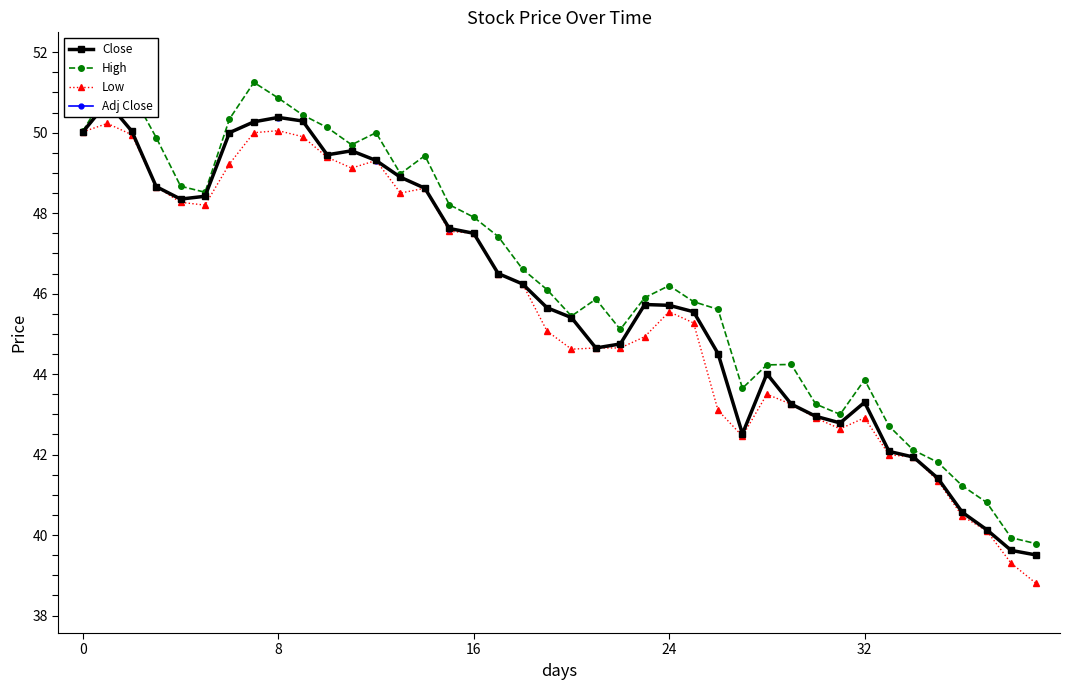

What is the sum of all Low values?

1826.7